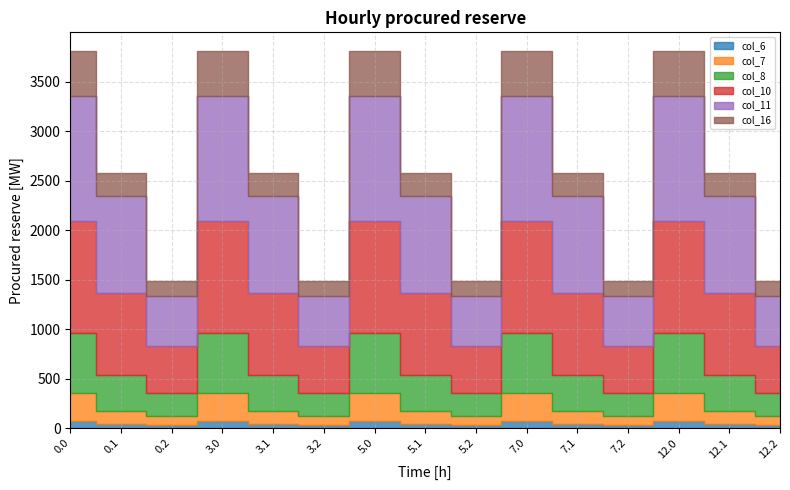

What are all the series names shown in the legend?

col_6, col_7, col_8, col_10, col_11, col_16